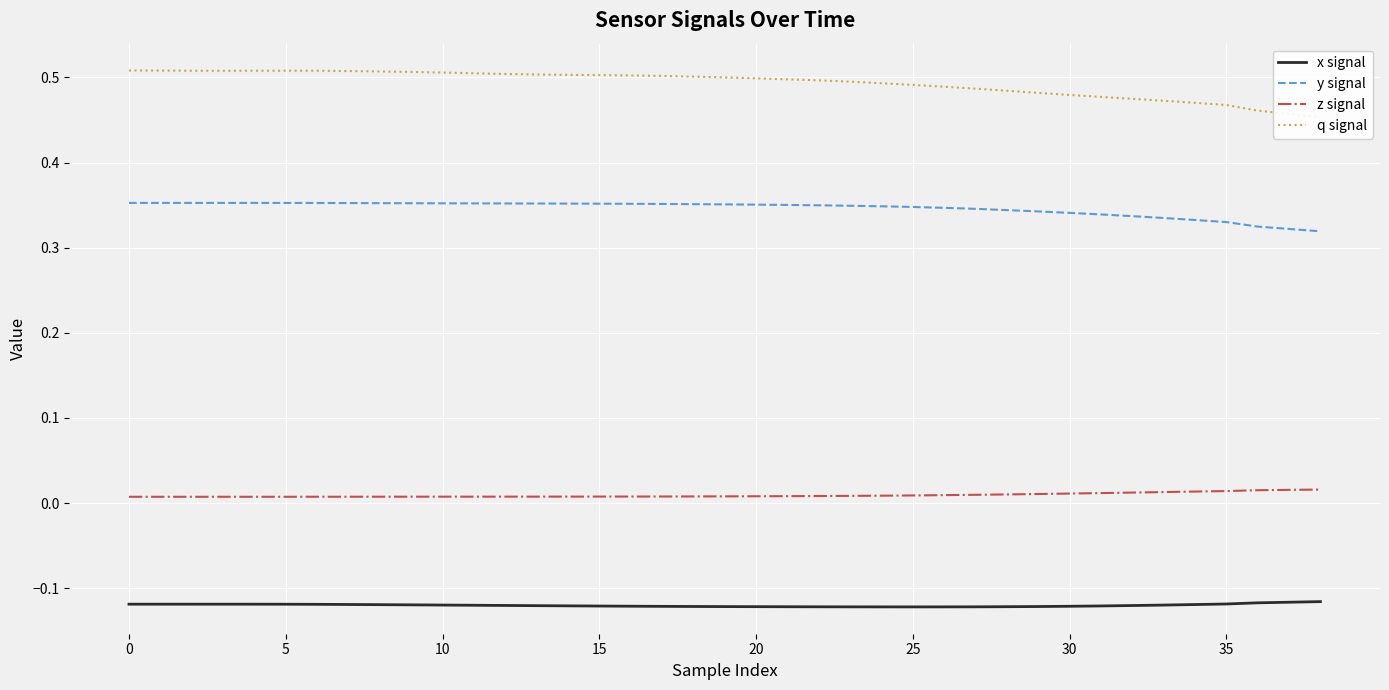

Is it true that y signal equals 0.6 at 14?

False